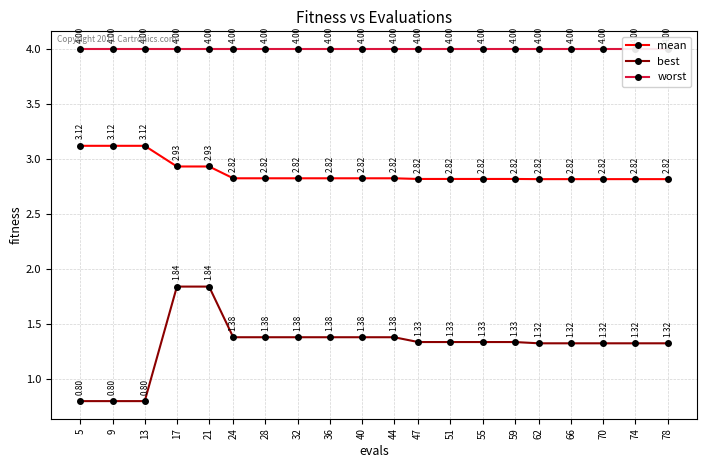

True or false: worst has a value of 4.0 at 40.

True